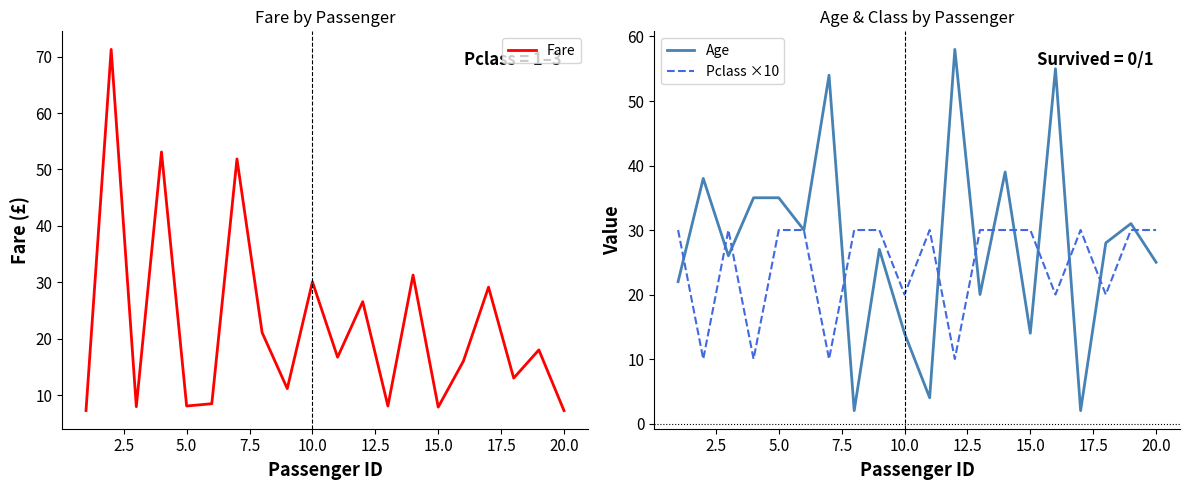

What is the maximum value for Age?

58